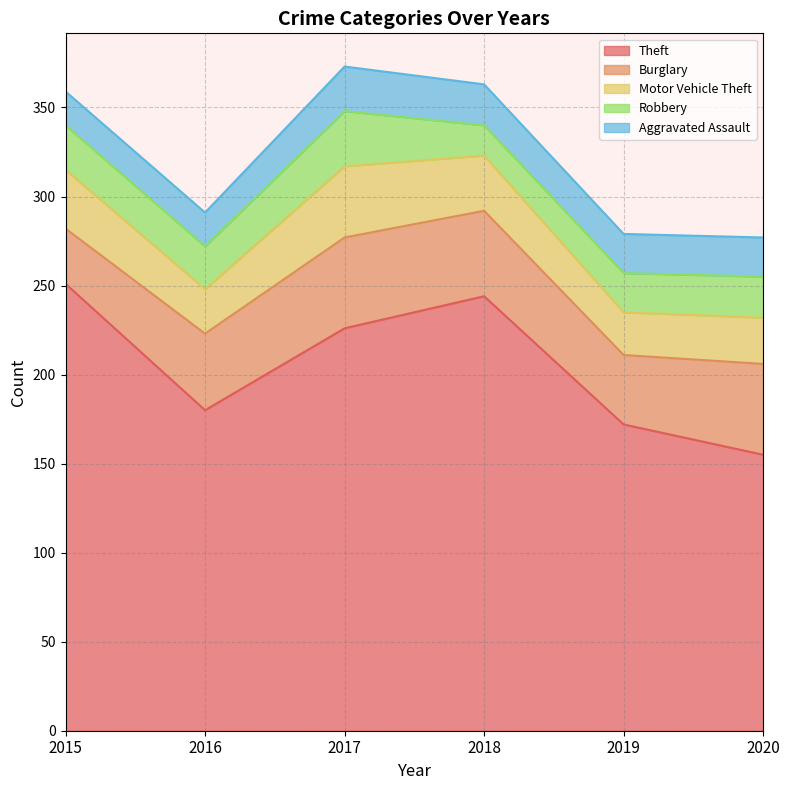

What is the minimum value shown in the chart?

17